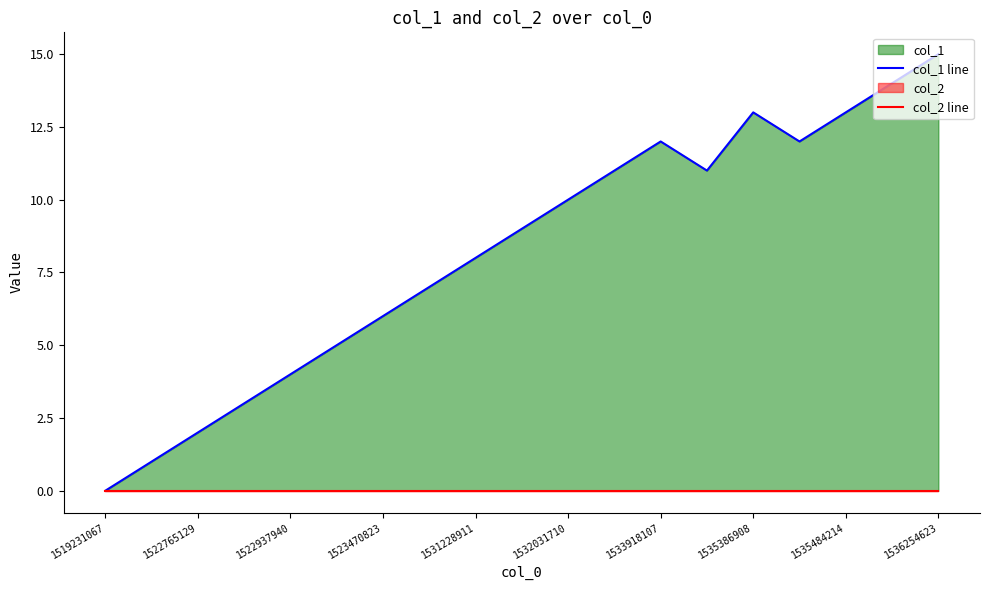

True or false: col_2 line has a value of 0 at 1535484214.

True